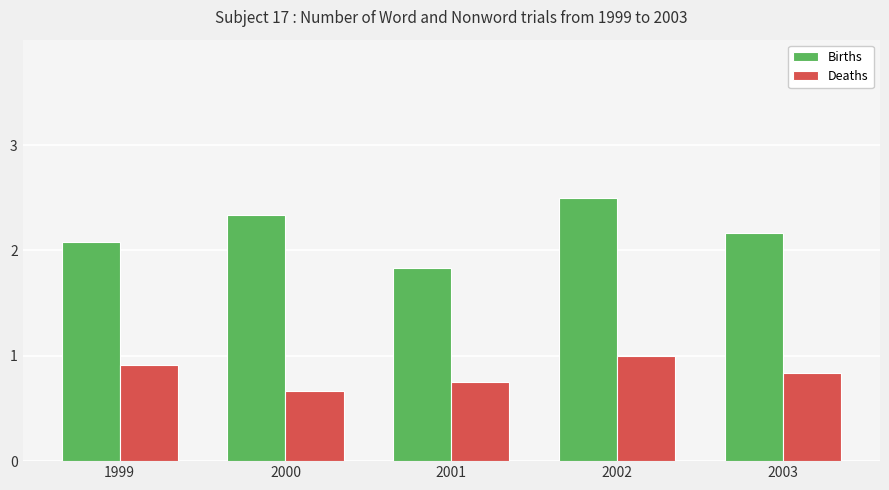

At which category does the chart reach its minimum across all series?

2000